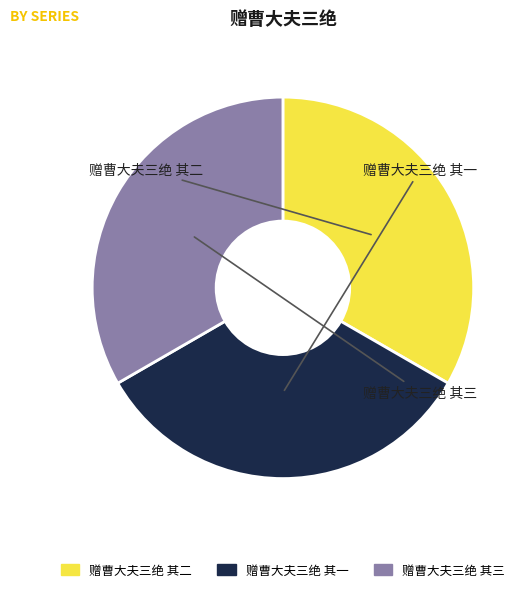

Is the sum of 赠曹大夫三绝 其三 and 赠曹大夫三绝 其一 greater than half?

Yes